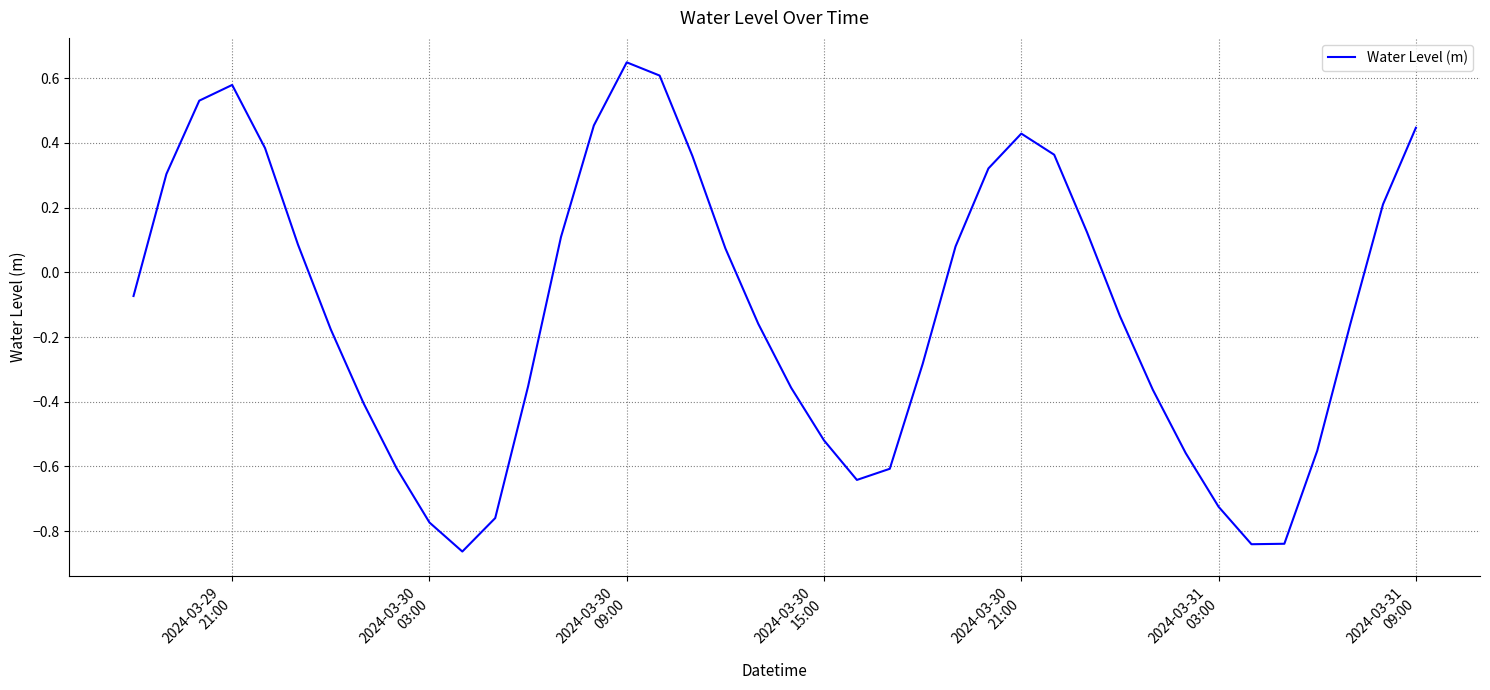

How many interior local valleys (lower than both neighbors) does the data have?

3